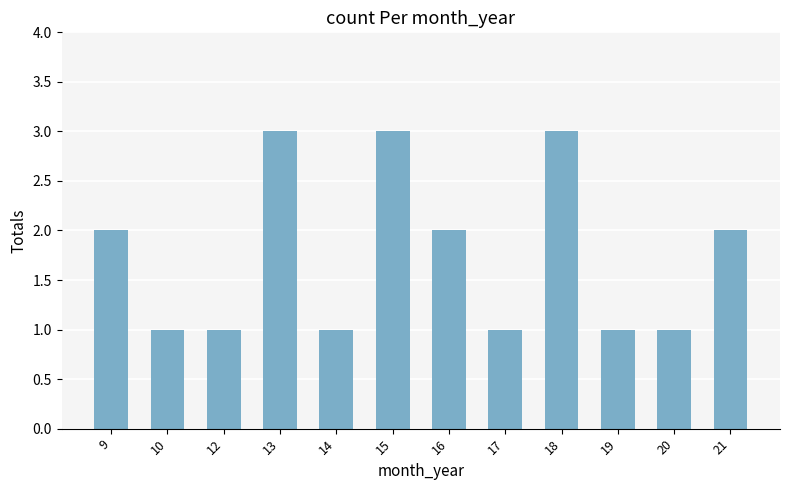

What is the smallest value displayed?

1